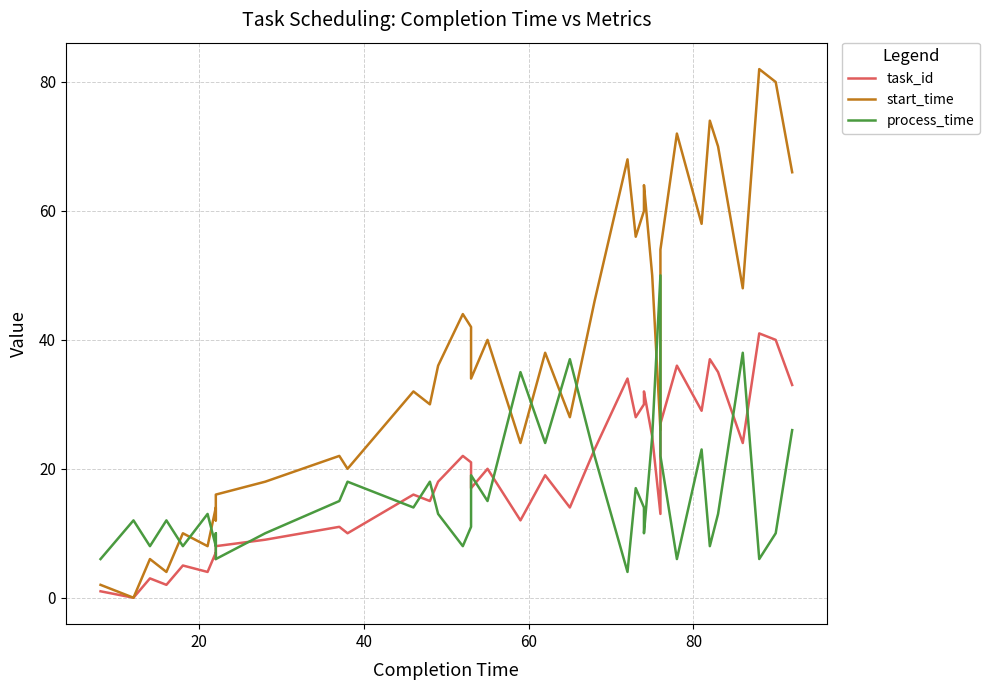

What is the sum of all task_id values?

784